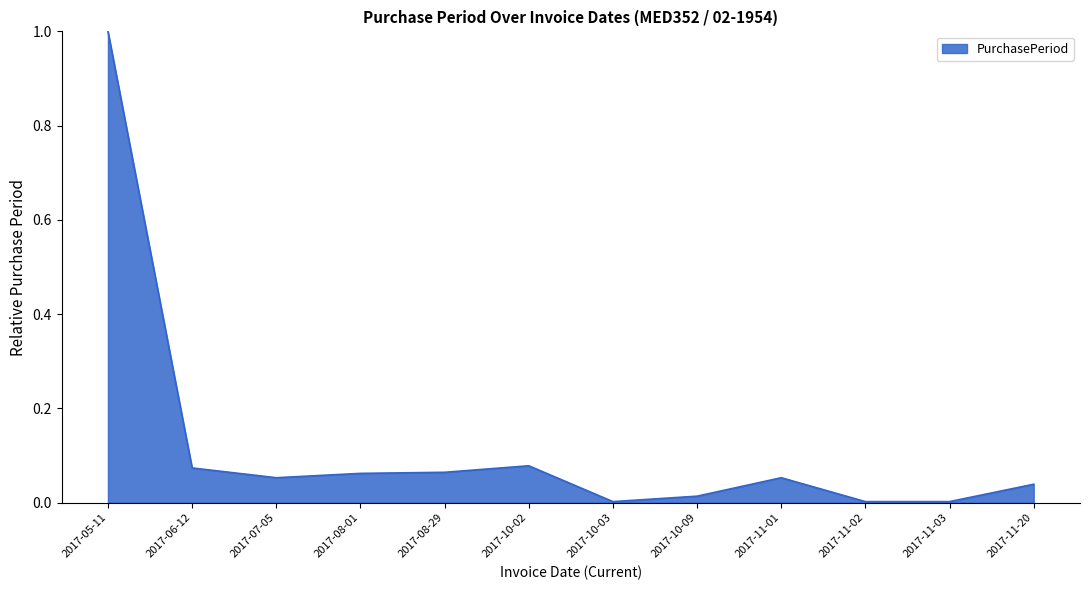

What position from the right is 2017-06-12?

11